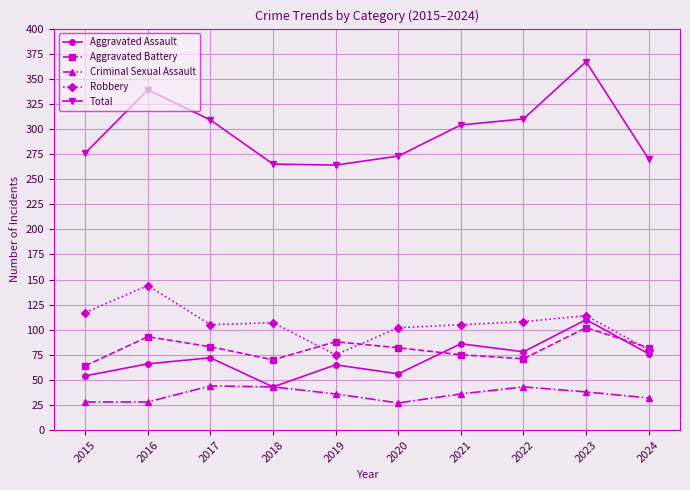

At which category is the sum across all series the highest?

2023